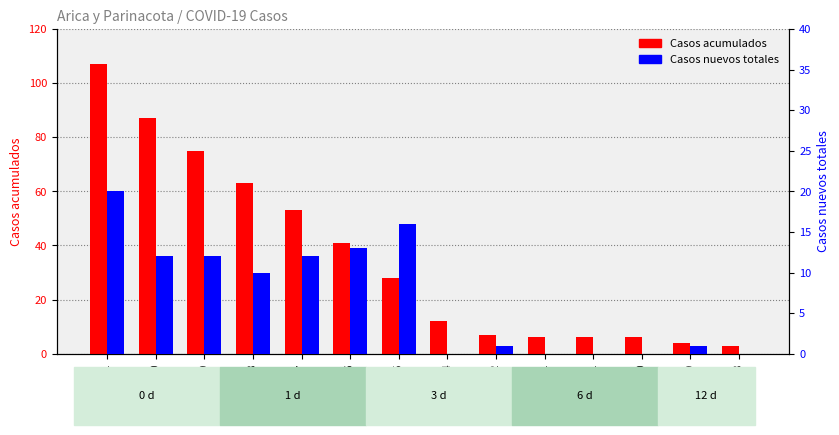

The Casos acumulados series shows 102 at 2020-04-09. True or false?

False